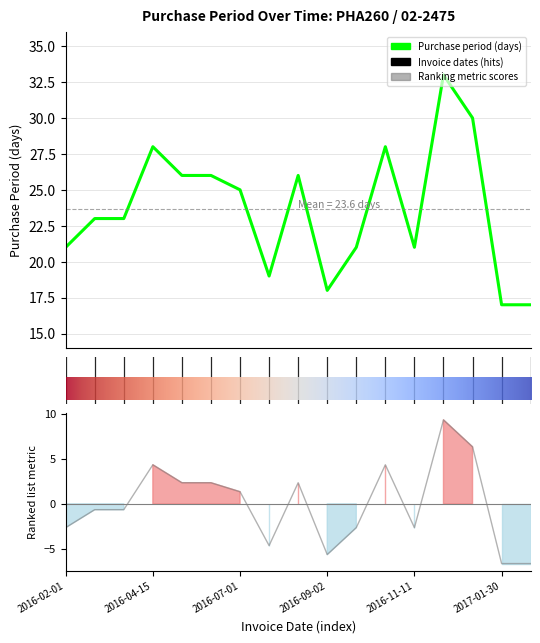

At which category does the data reach its first local peak?

2016-04-15